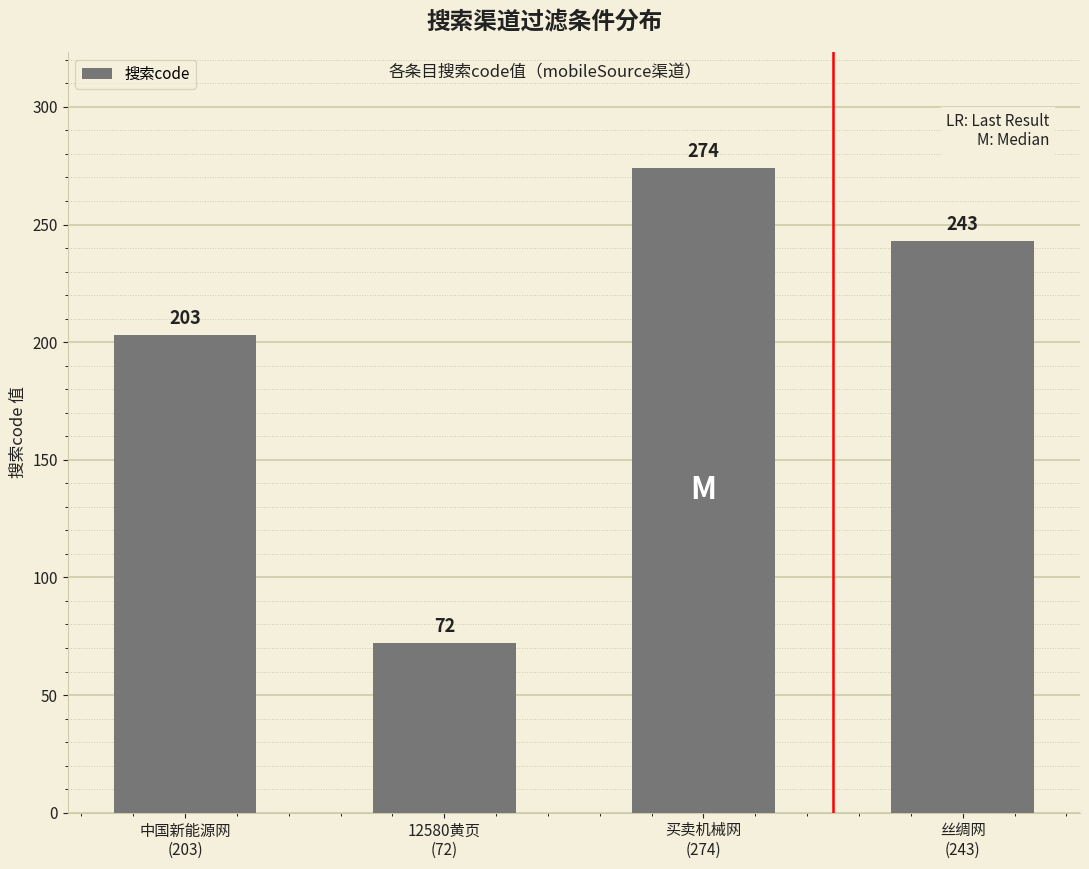

Is it true that the value at 12580黄页
(72) is 48?

False